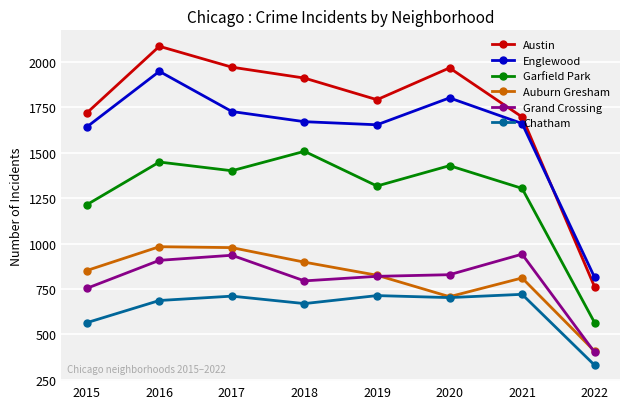

What is the value of the Garfield Park point at the 4th from the left?

1508